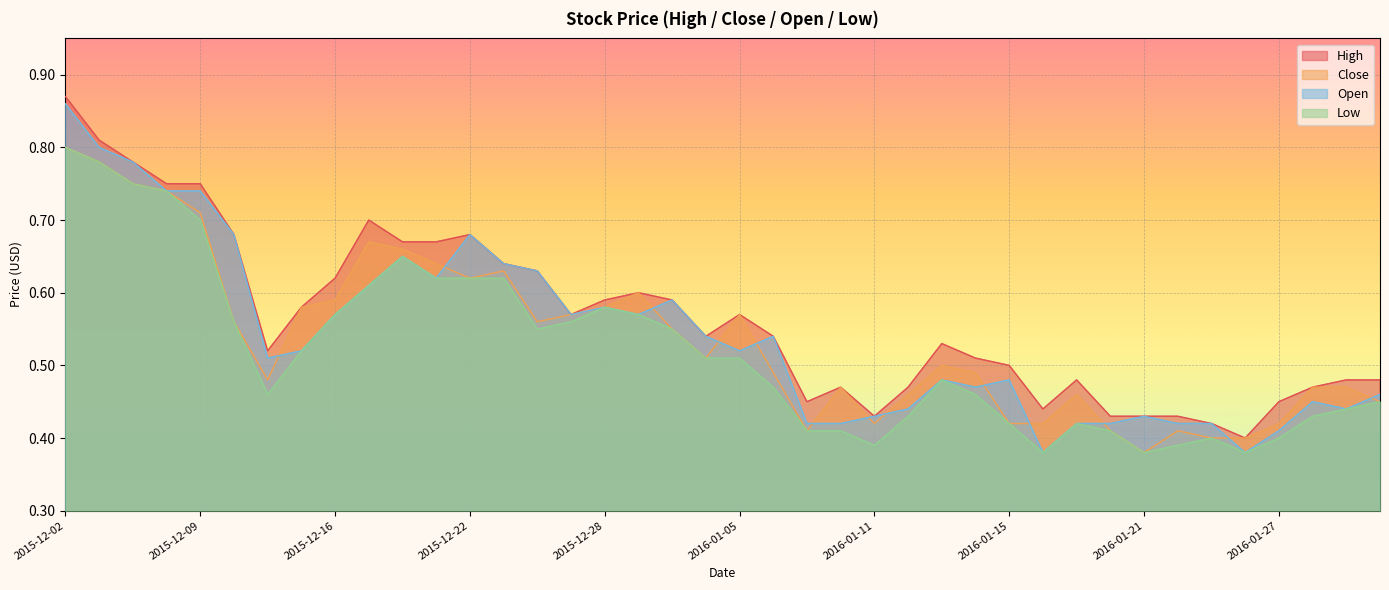

Which series has the largest total across all categories?

High